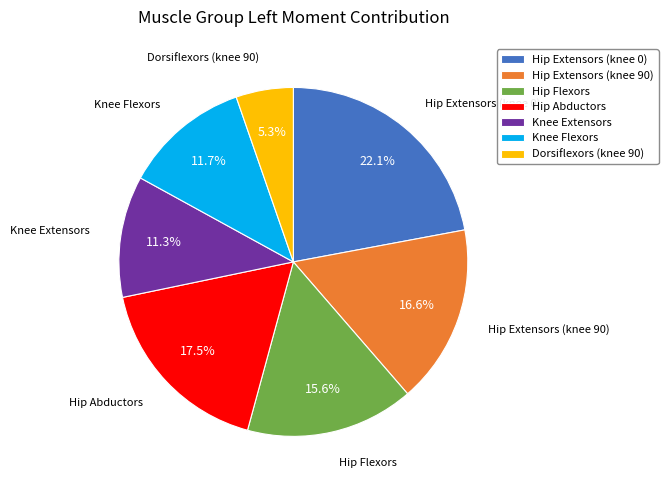

To the nearest percent, what is the average slice percentage?

14%